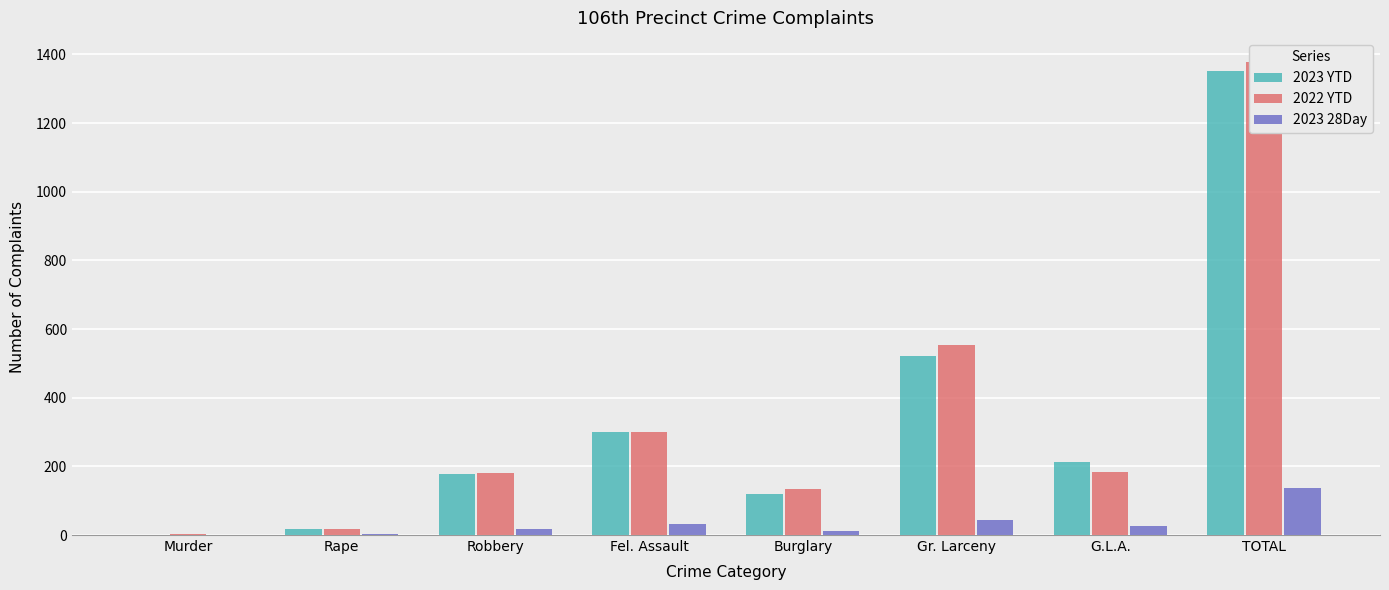

Which category has the lowest value in the 2023 YTD series?

Murder